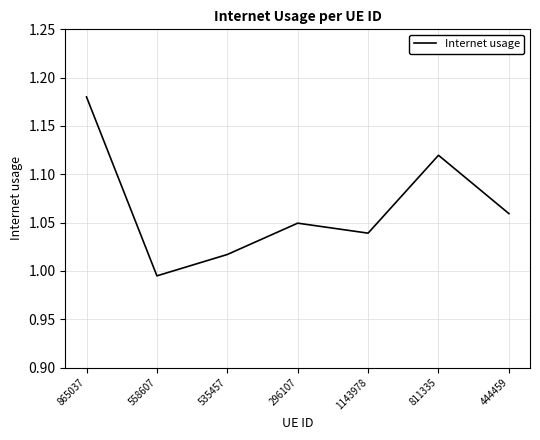

What is the difference between the maximum and minimum values?

0.2